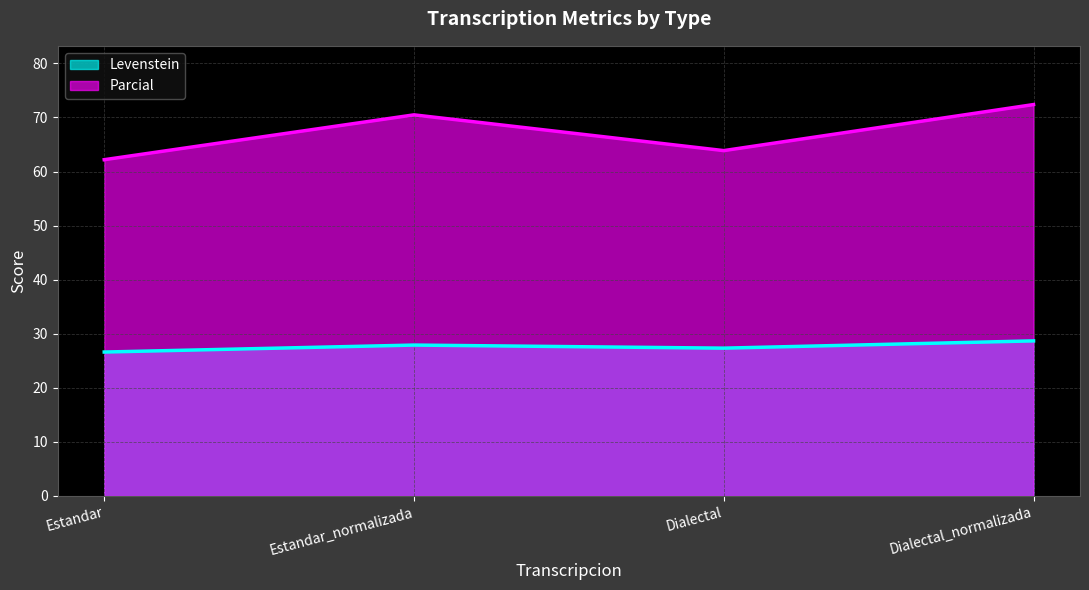

What is the maximum value shown in the chart?

72.4